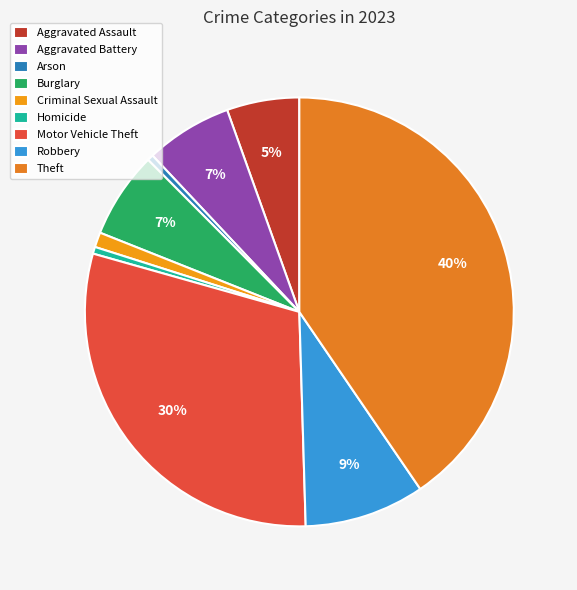

How many slices are in this pie chart?

9